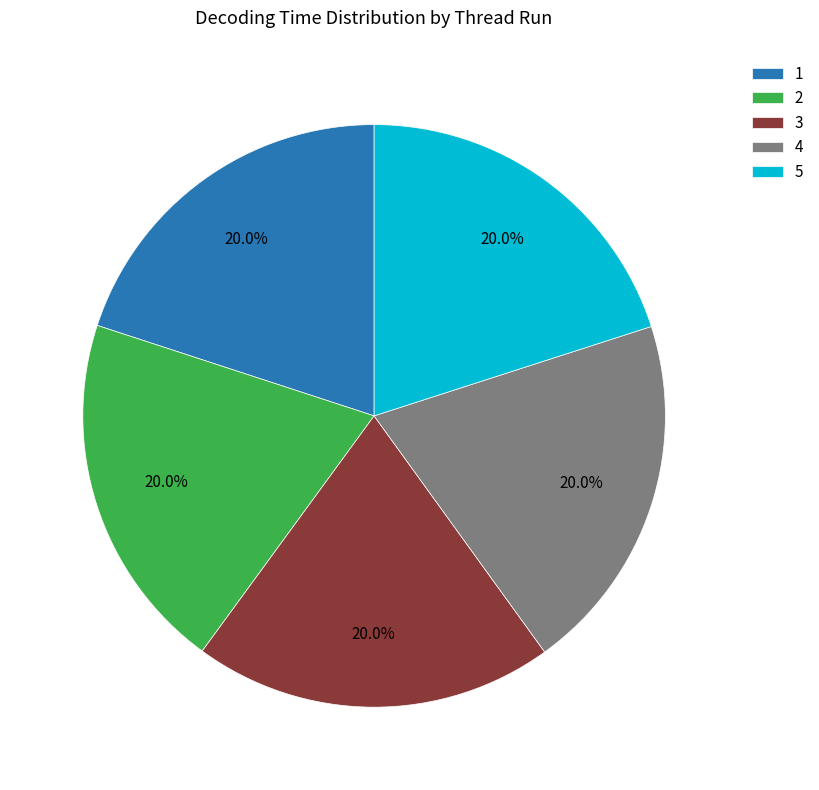

To the nearest percent, what percentage of the pie is 1?

20%